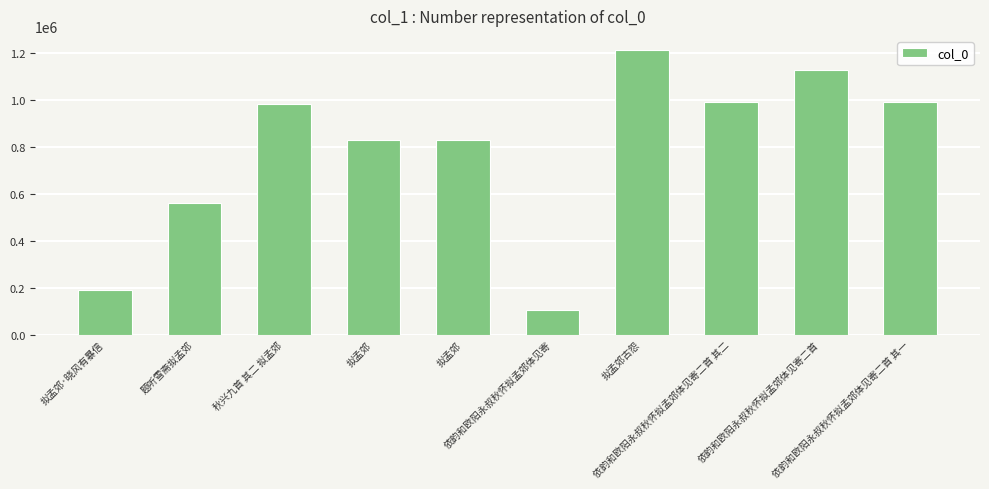

Which label corresponds to the smallest value in the chart?

依韵和欧阳永叔秋怀拟孟郊体见寄